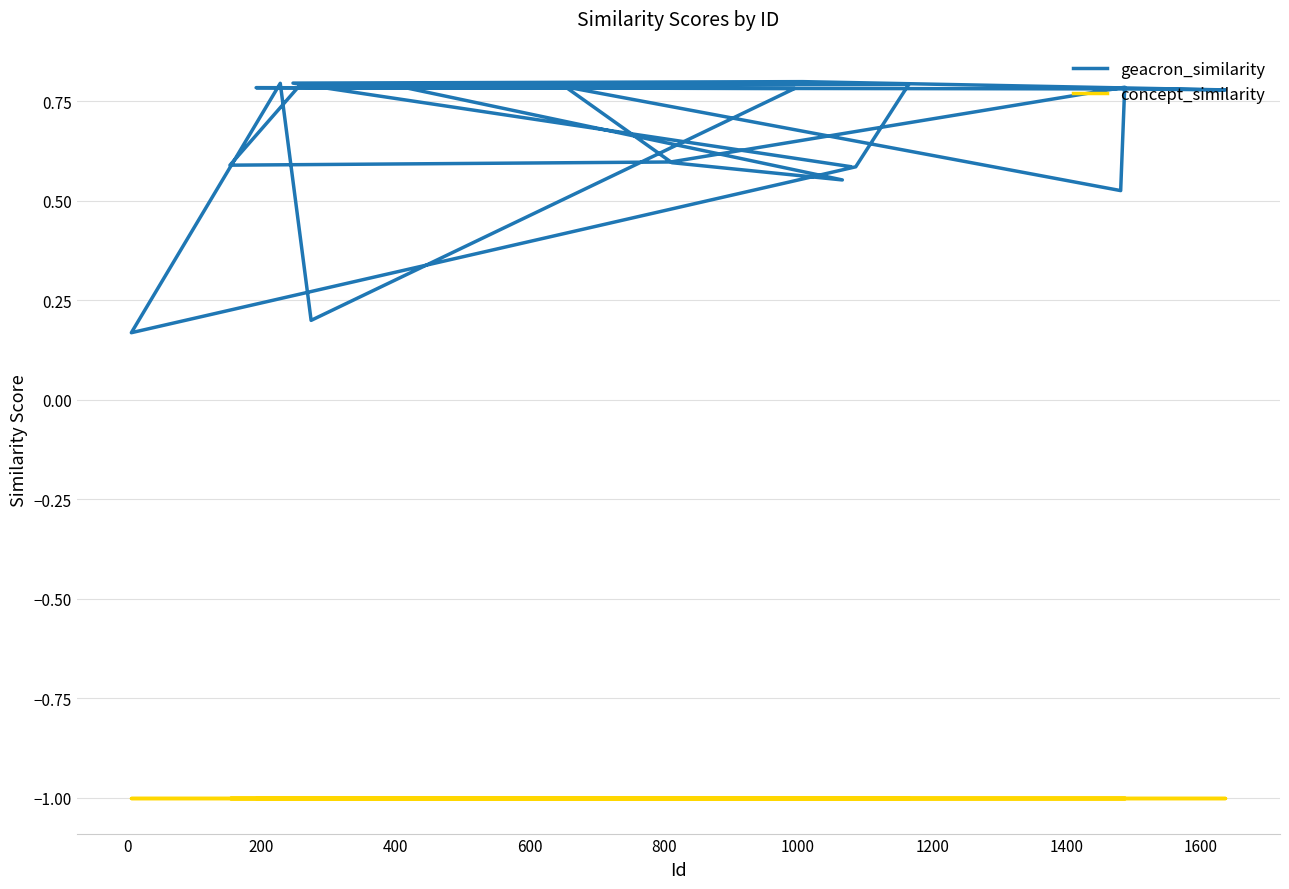

What position from the left is 1400?

9